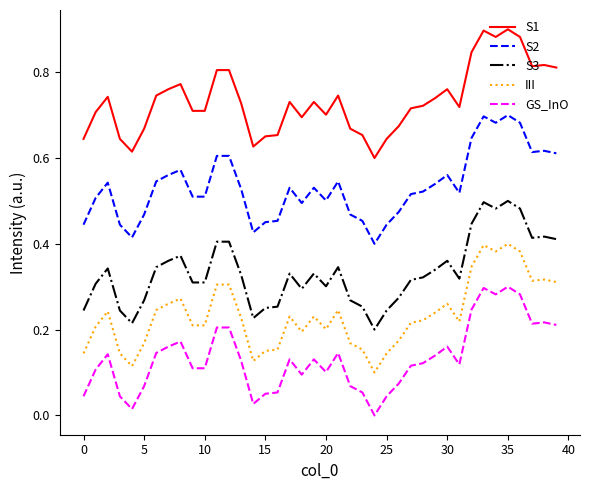

Which series has the largest total across all categories?

S1